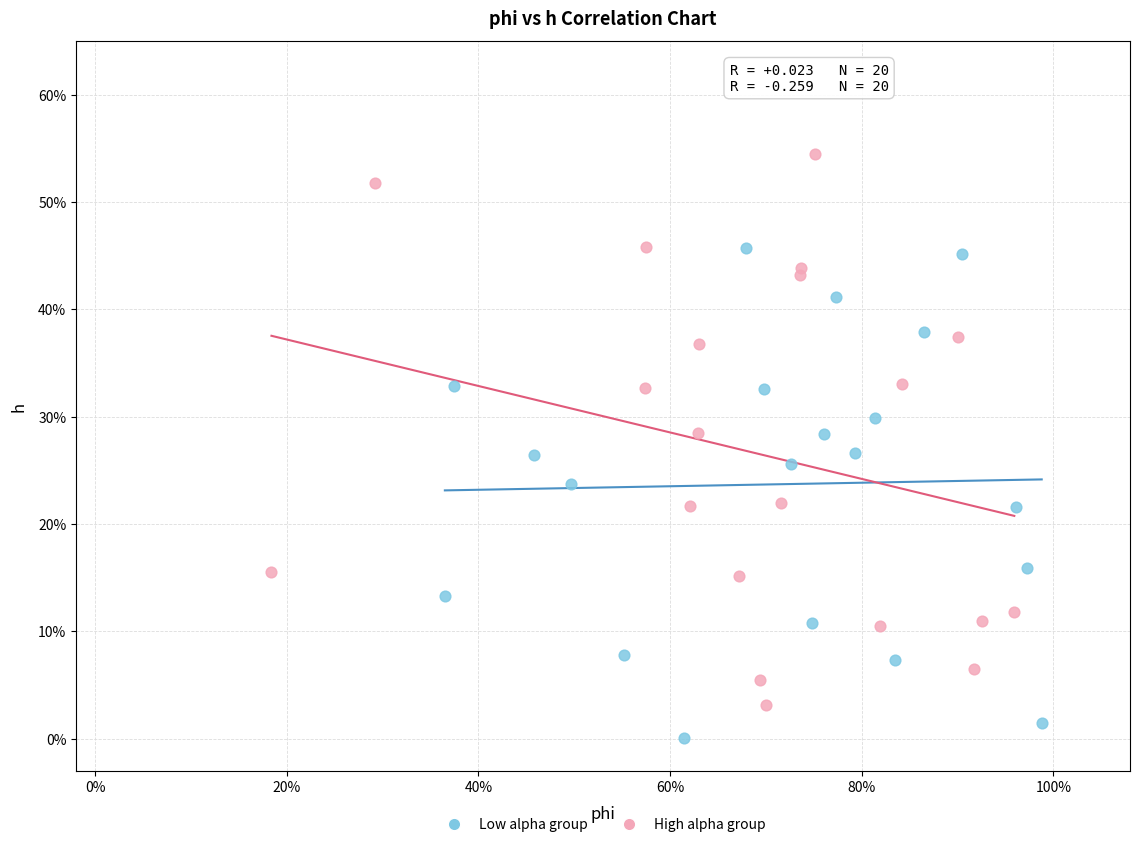

Which series reaches the minimum Y coordinate?

Low alpha group